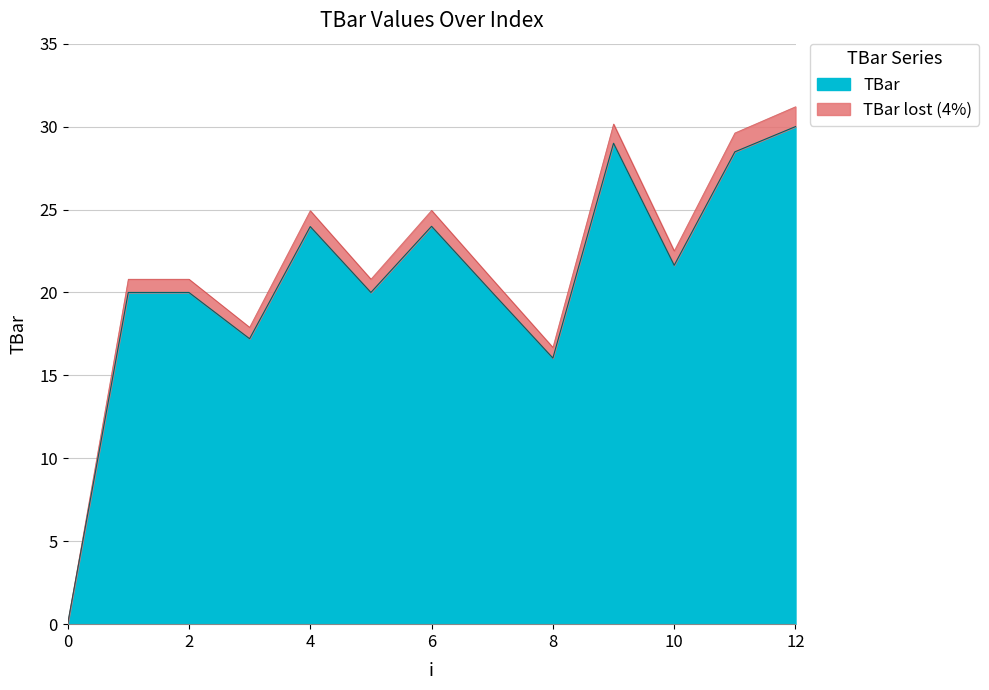

What is the approximate value at 9?

29.0